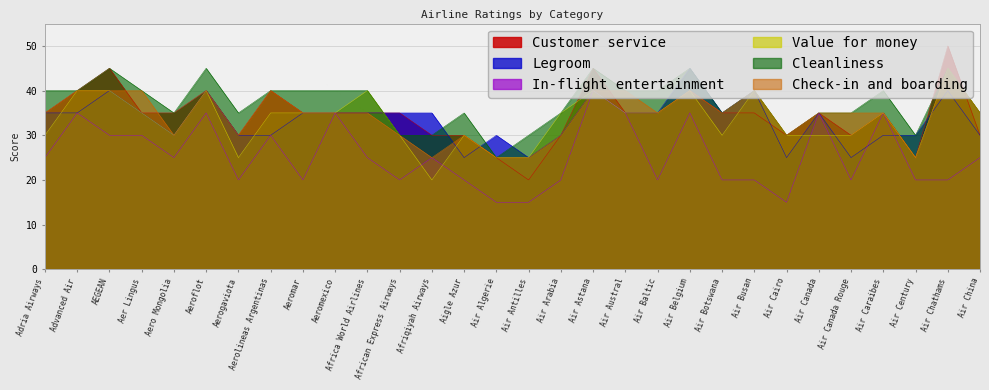

Reading left to right, list all the values displayed in this chart.

Customer service: 35	40	45	35	35	40	30	40	35	35	35	35	30	30	25	20	30	45	35	35	40	35	35	30	35	30	35	25	50	30
Legroom: 35	35	40	35	30	40	30	30	35	35	35	35	35	25	30	25	30	40	35	35	45	35	40	25	35	25	30	30	40	30
In-flight entertainment: 25	35	30	30	25	35	20	30	20	35	25	20	25	20	15	15	20	40	35	20	35	20	20	15	35	20	35	20	20	25
Value for money: 30	40	40	35	30	40	25	35	35	35	40	30	20	30	25	25	35	40	35	35	40	30	40	30	30	30	35	25	45	35
Cleanliness: 40	40	45	40	35	45	35	40	40	40	40	30	30	35	25	30	35	45	40	40	45	35	40	30	35	35	40	30	45	35
Check-in and boarding: 35	40	40	40	30	40	30	40	35	35	35	30	25	30	25	25	30	40	40	35	40	35	40	30	35	35	35	25	45	35